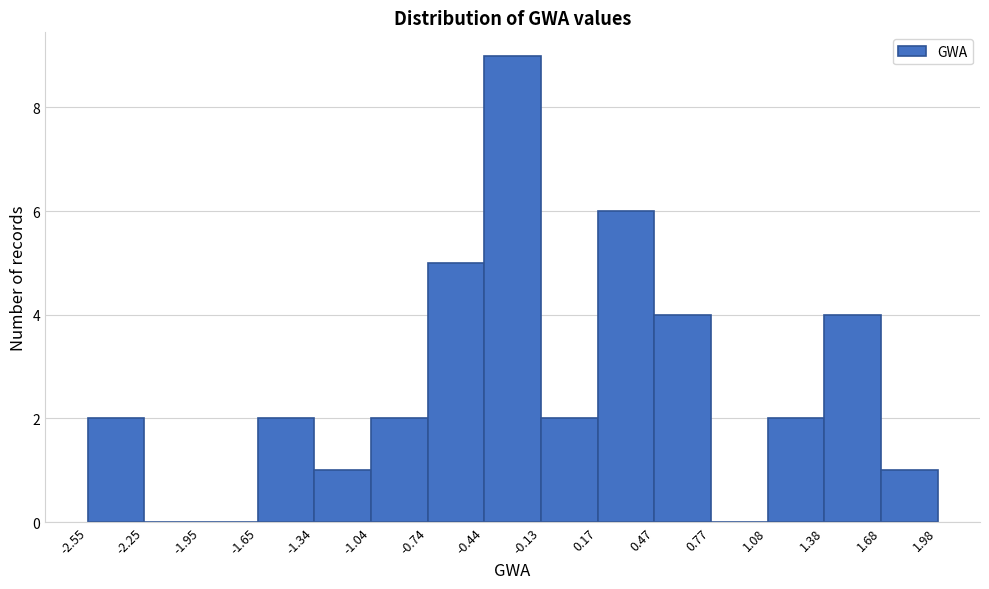

Which range on the x-axis has the tallest bar?

-0.44 to -0.13